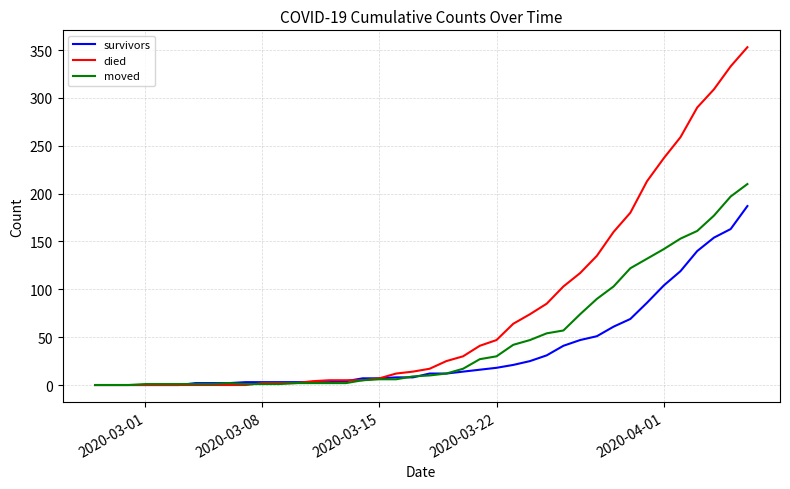

Which series has the largest range (max minus min)?

died